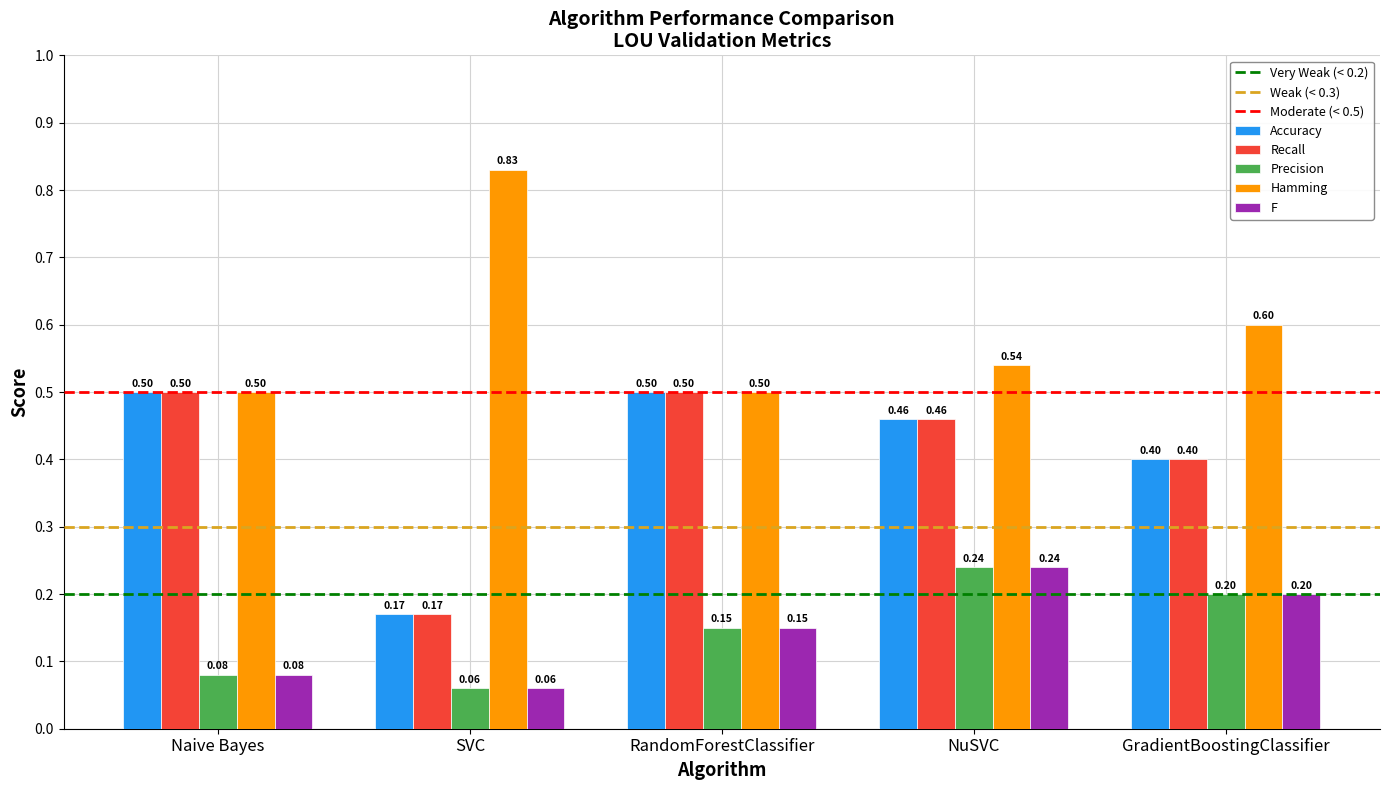

Does the chart contain stacked bars?

No